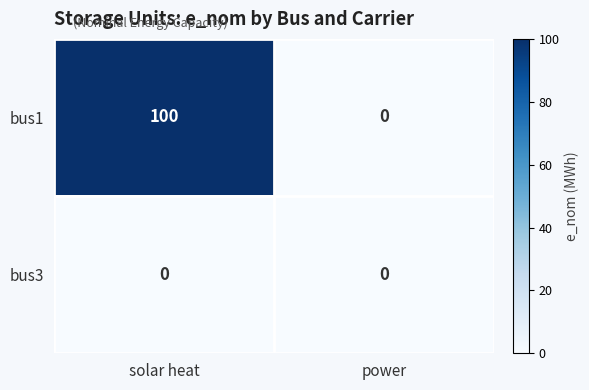

How many categories are shown in the chart?

2